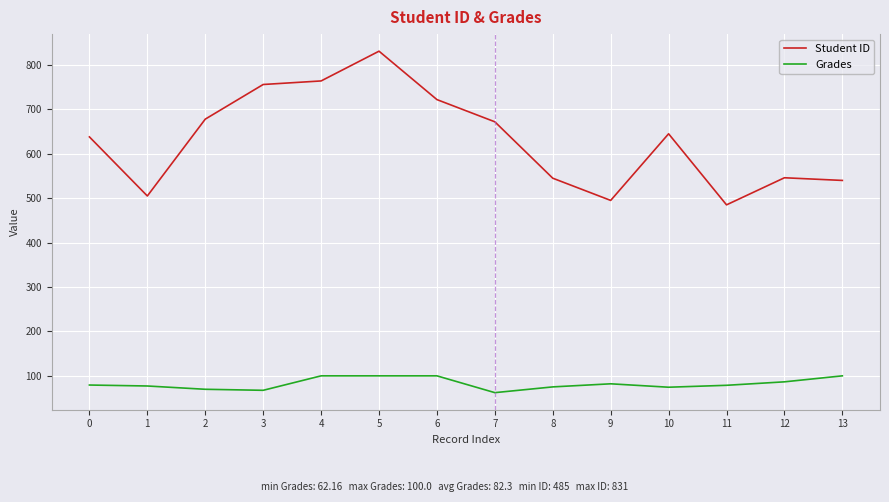

Which series has the largest total across all categories?

Student ID